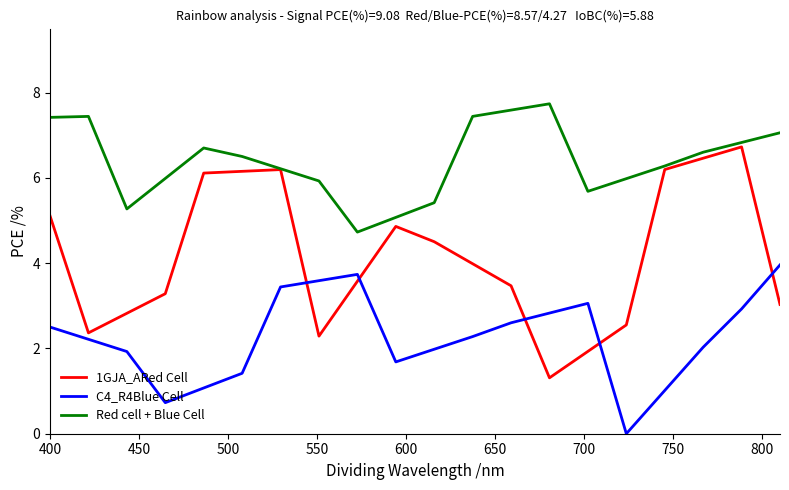

Which series has the widest spread of values?

1GJA_ARed Cell